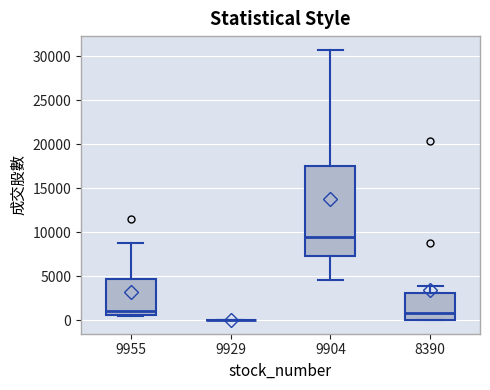

Reading left to right, read every box against the y-axis: the position of its median line, the range the box covers, and the ends of its whiskers. The values are not printed on the chart, so give them approximately, as read against the axis.

9955: median 1000, box 500 to 4500, whiskers 500 to 9000
9929: box collapsed to a line at 0, whiskers 0 to 0
9904: median 9500, box 7500 to 17500, whiskers 4500 to 31000
8390: median 1000, box 0 to 3000, whiskers 0 to 4000